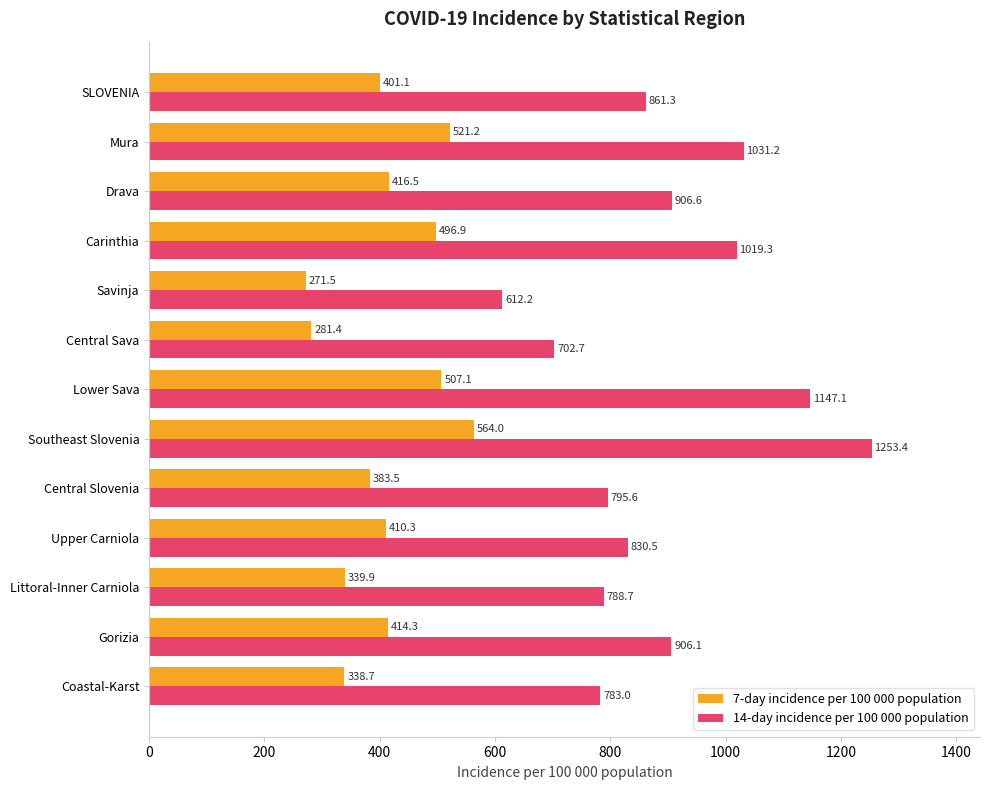

Where is 14-day incidence per 100 000 population nearest to the value 932?

Drava